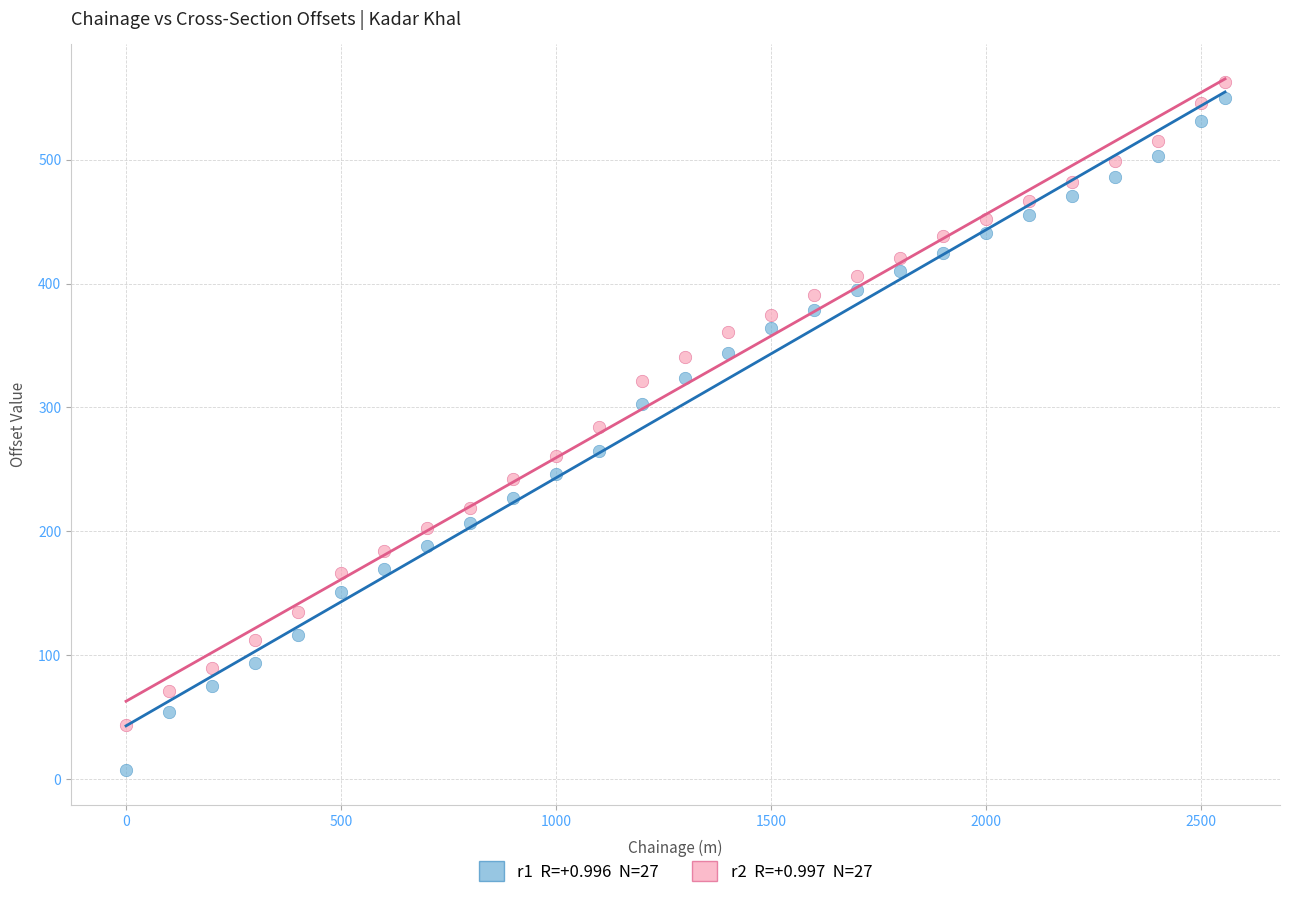

Across all data points, what is the range of Y values (max minus min)?

556